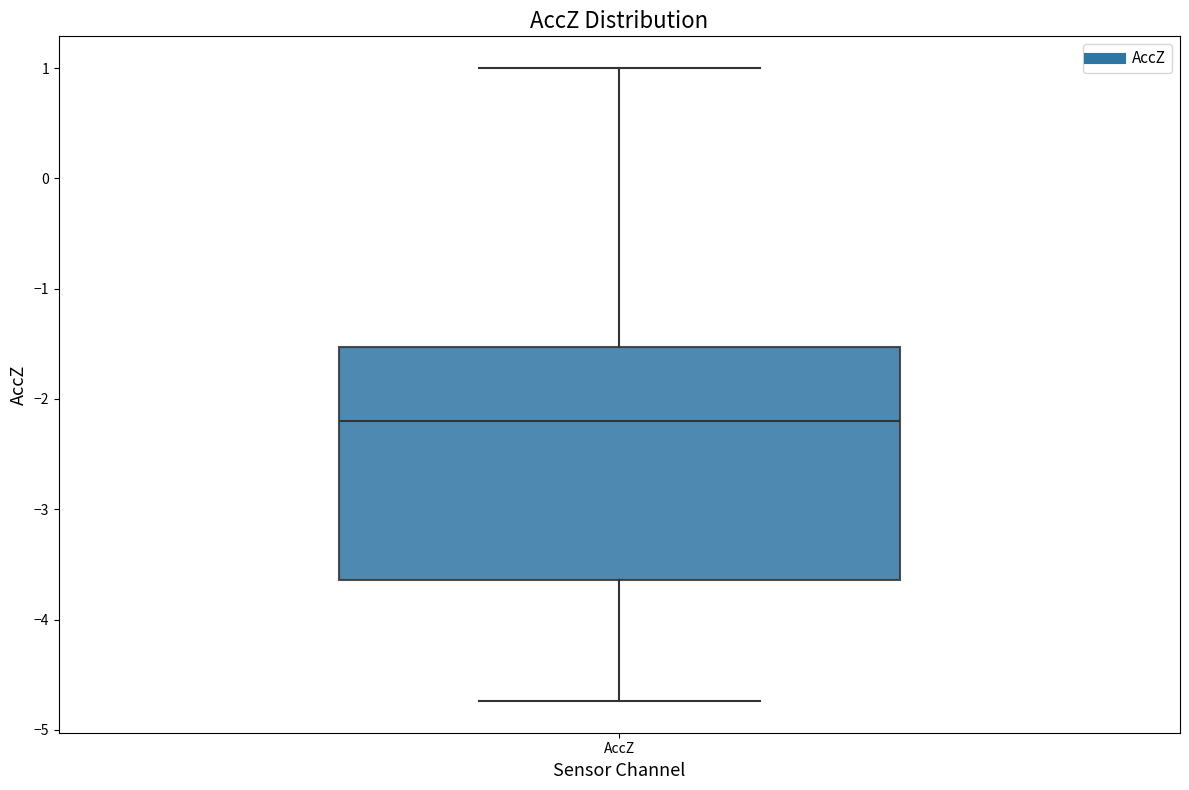

Where does the median line of the box for AccZ sit on the y-axis? The values are not printed on the chart, so give them approximately, as read against the axis.

-2.2